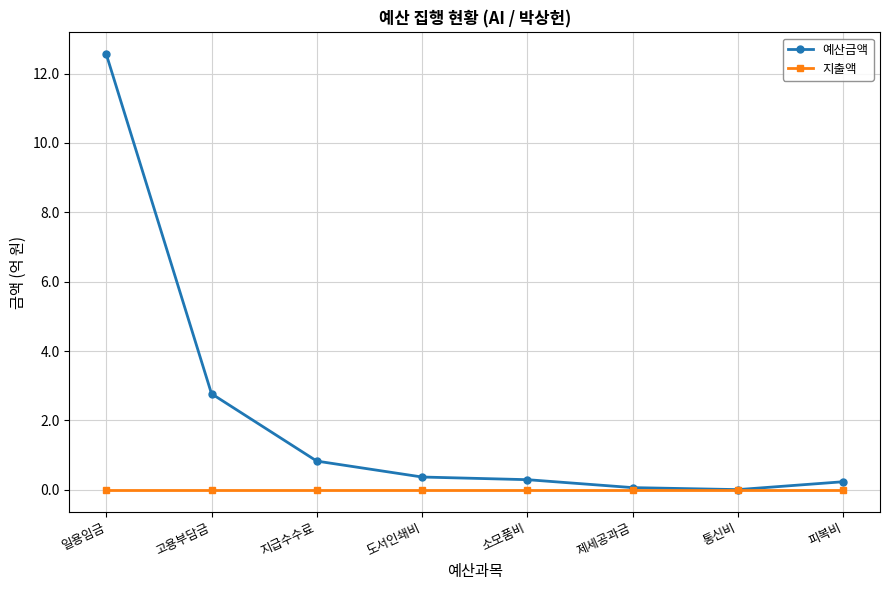

Which series changed the most between 고용부담금 and 제세공과금?

예산금액